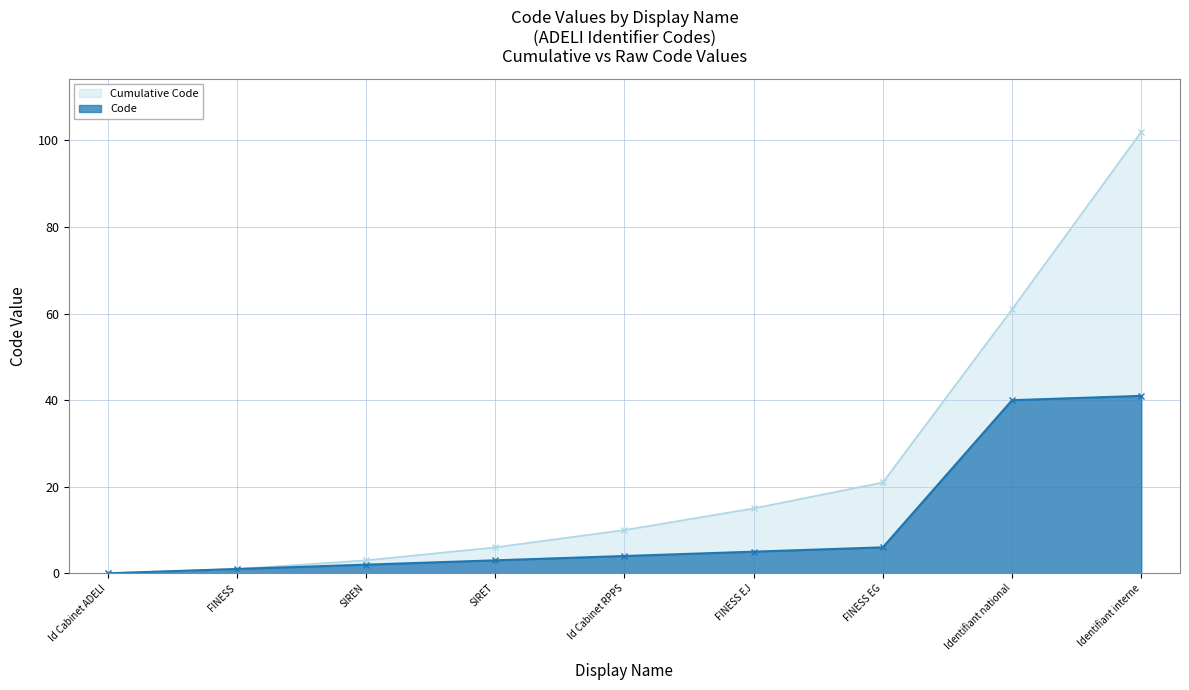

What is the total value across all series at Identifiant interne?

143